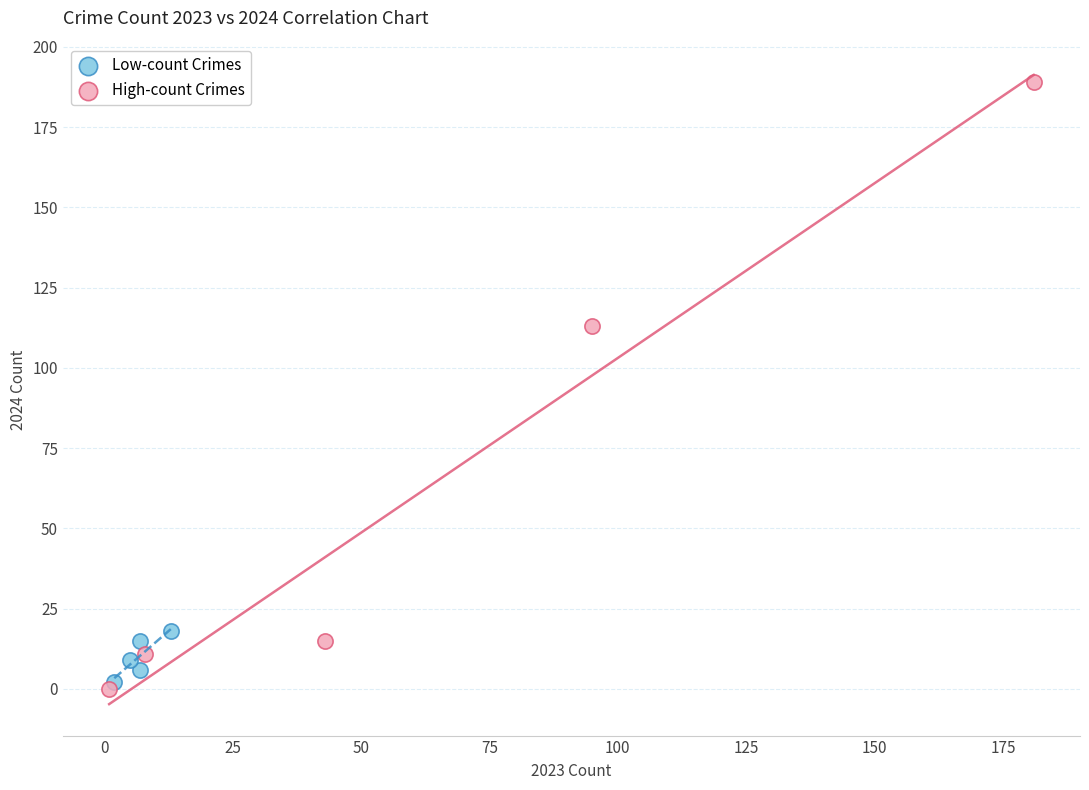

Which series has the widest spread of Y values?

High-count Crimes